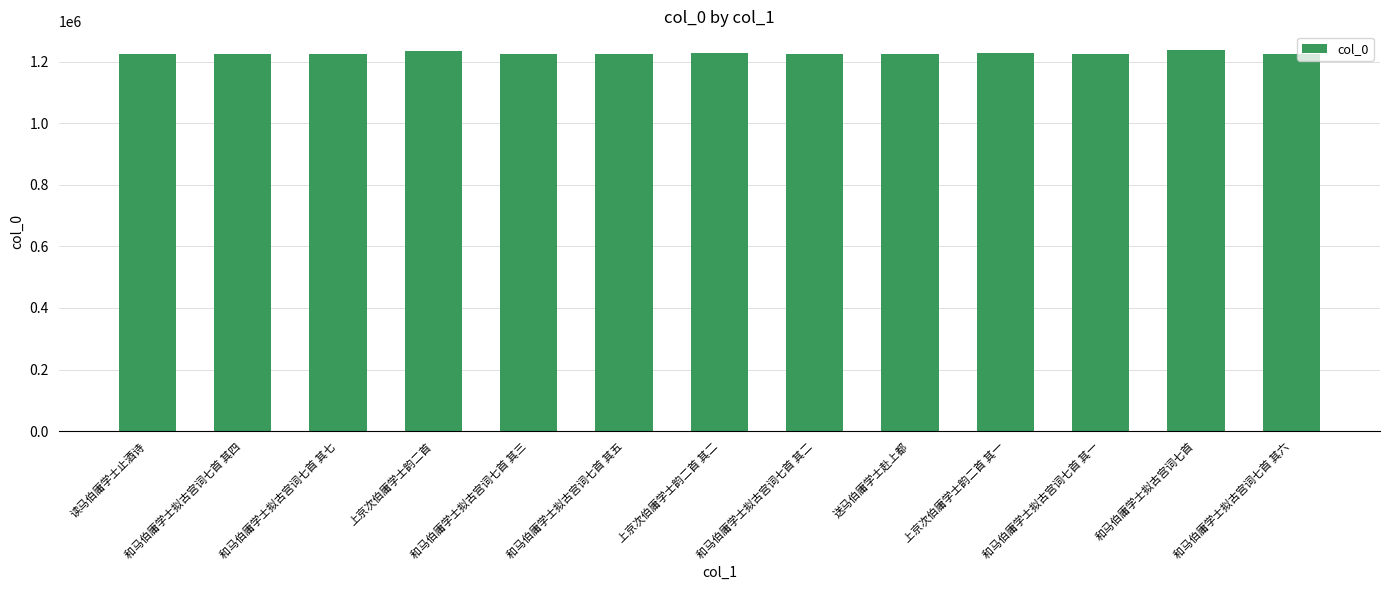

Approximately how many times larger is the value at 和马伯庸学士拟古宫词七首 其六 compared to 读马伯庸学士止酒诗?

1.0